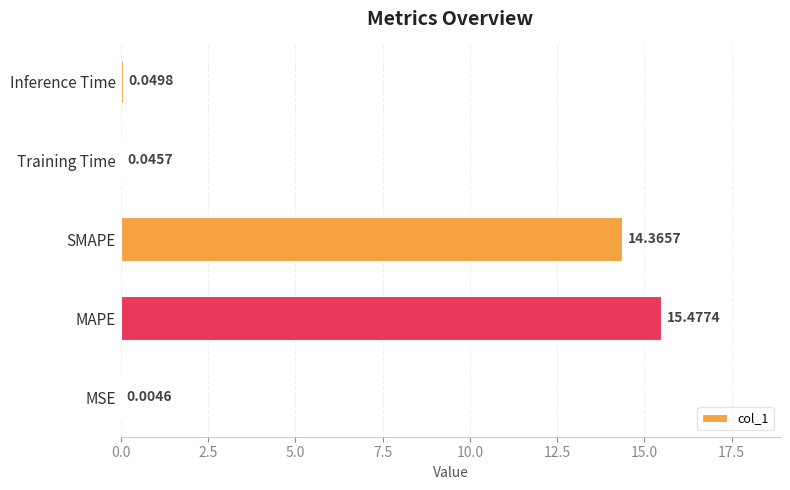

How many categories are shown in the chart?

5